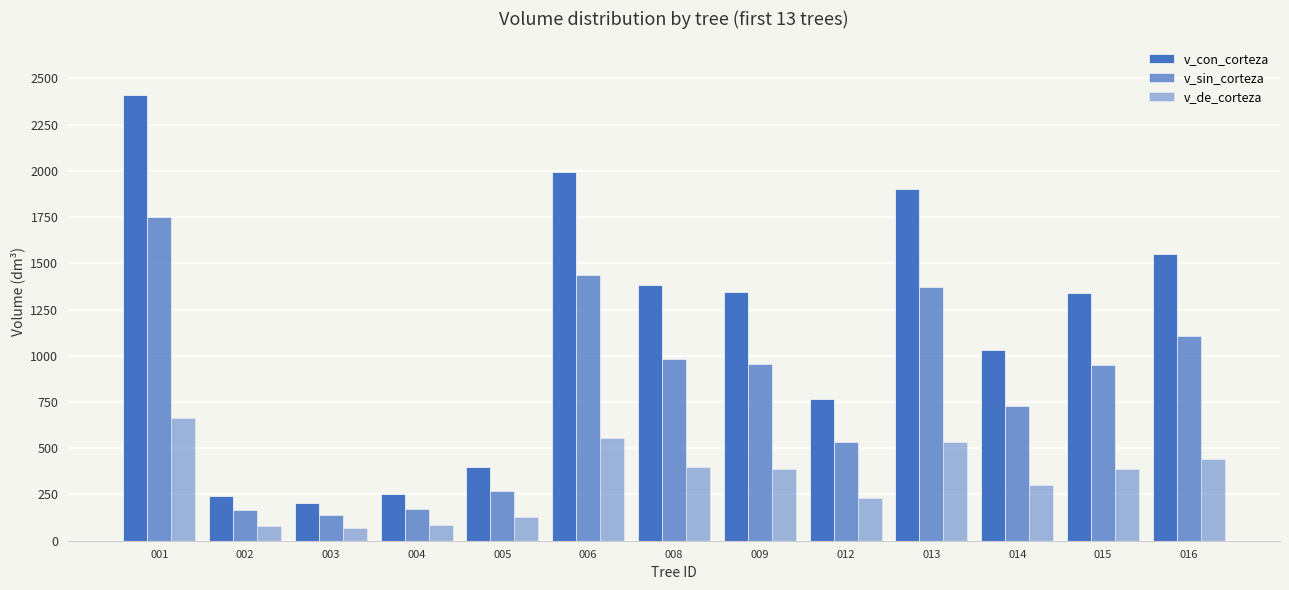

How many bars are there in each group?

3